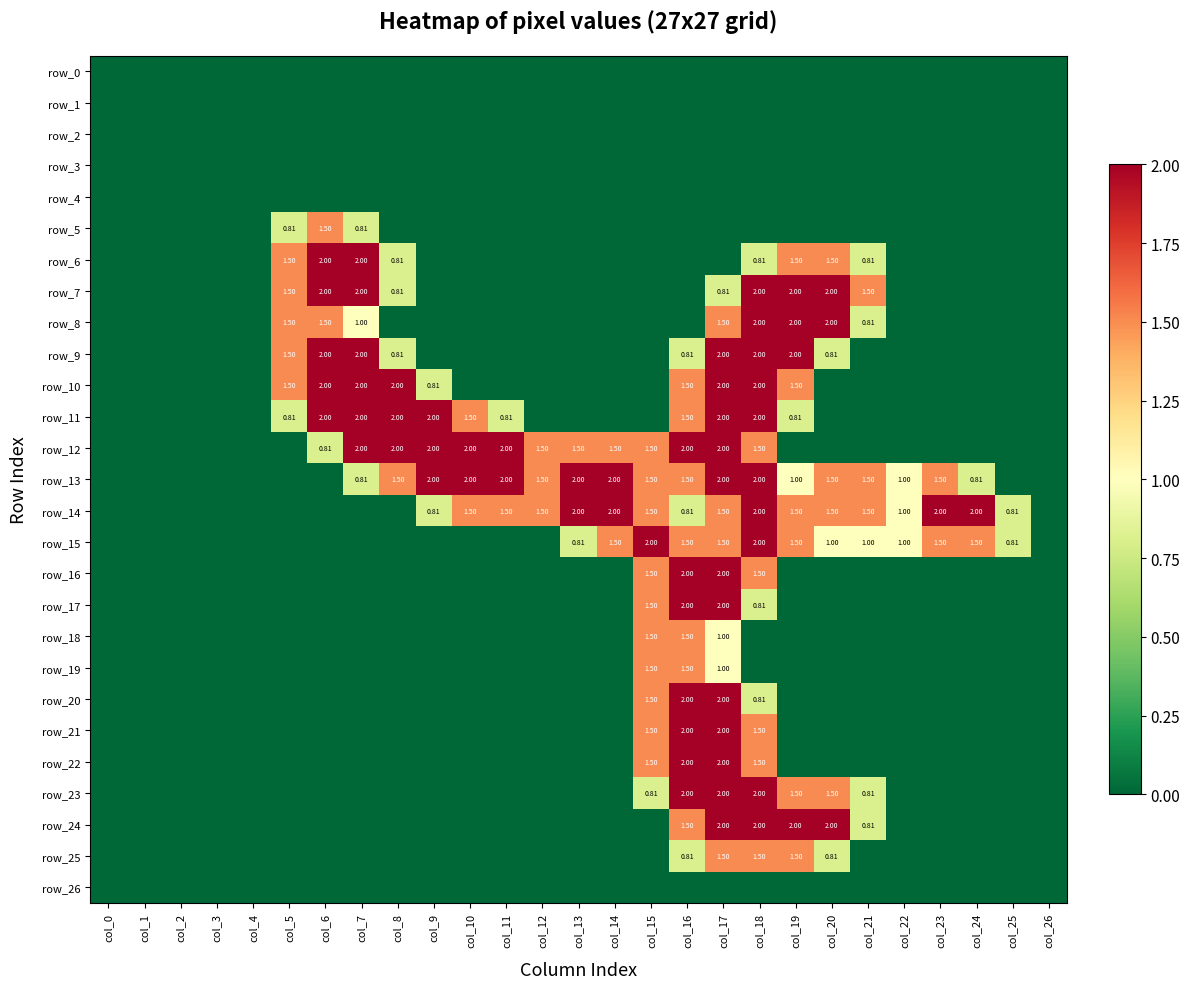

Rank the series at col_24 from lowest to highest value.

row_0, row_1, row_2, row_3, row_4, row_5, row_6, row_7, row_8, row_9, row_10, row_11, row_12, row_16, row_17, row_18, row_19, row_20, row_21, row_22, row_23, row_24, row_25, row_26, row_13, row_15, row_14